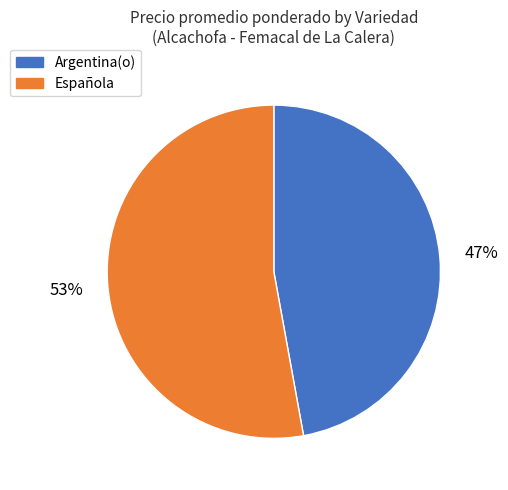

Is there any slice that represents more than half of the pie?

Yes